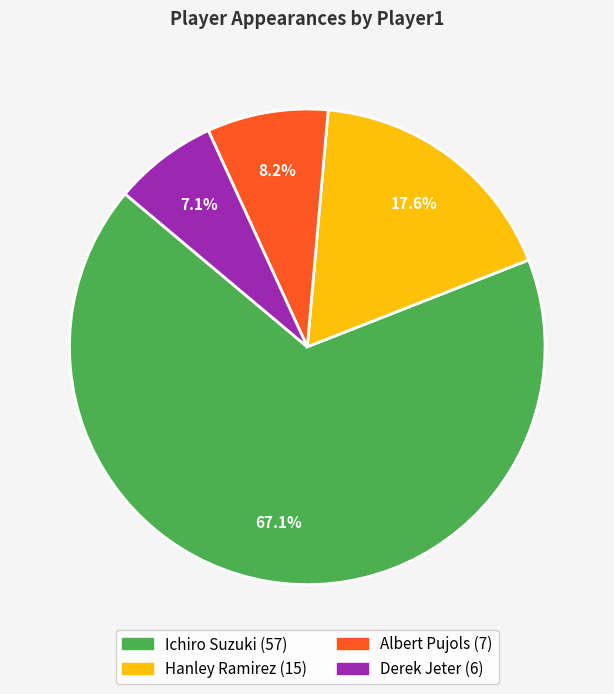

Combined, do Albert Pujols and Derek Jeter account for over 50%?

No